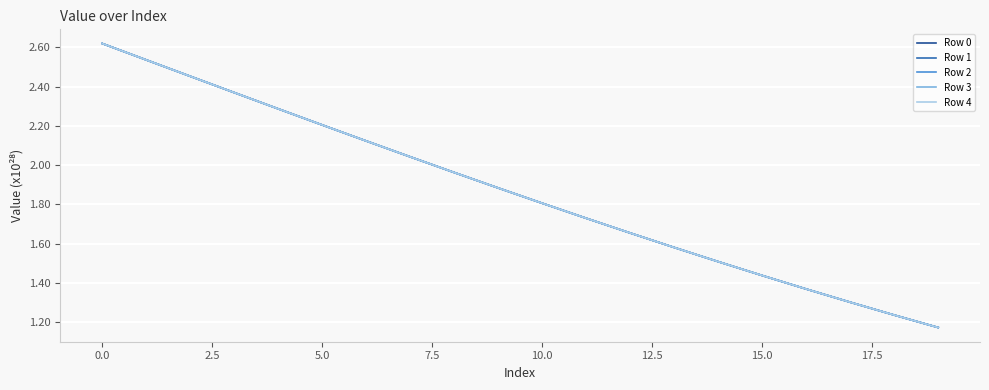

How many times do Row 2 and Row 1 cross each other?

1